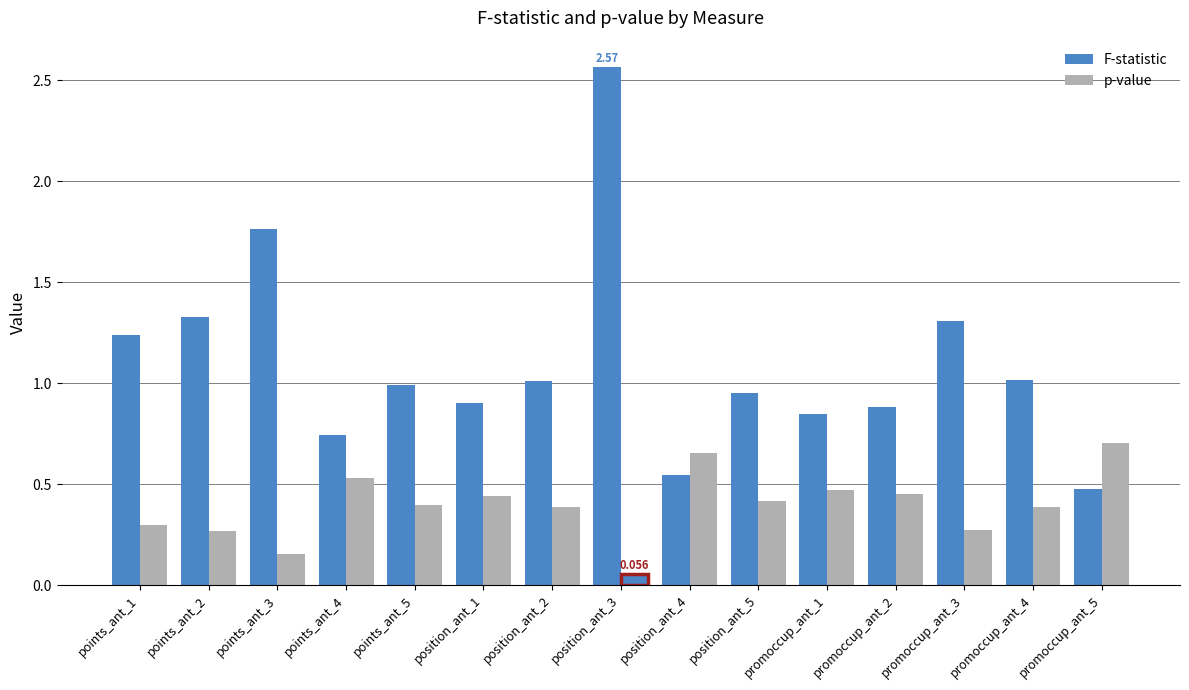

What is the total value across all series at points_ant_1?

1.5